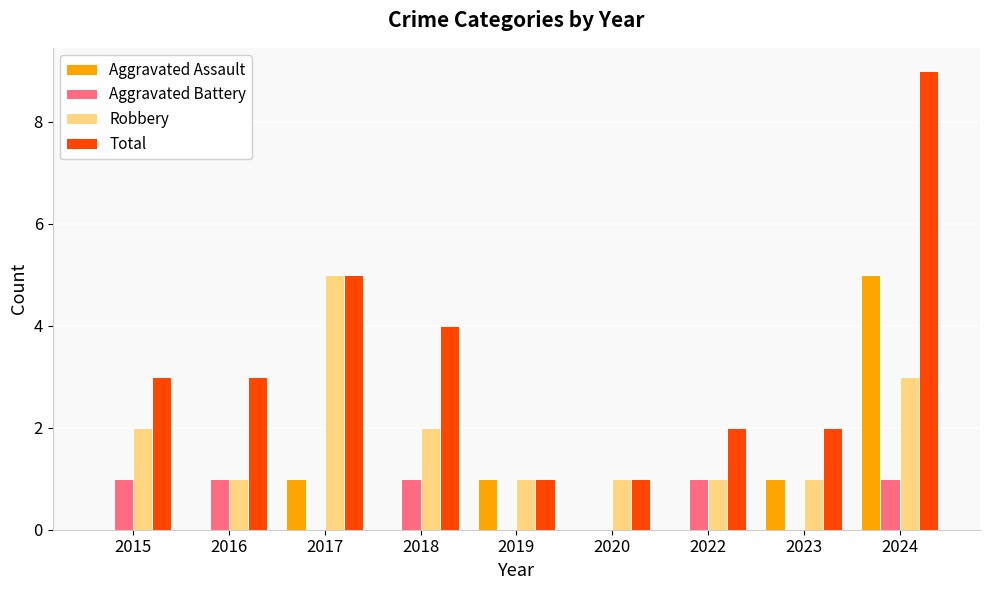

Is it true that Total equals 2 at 2023?

True